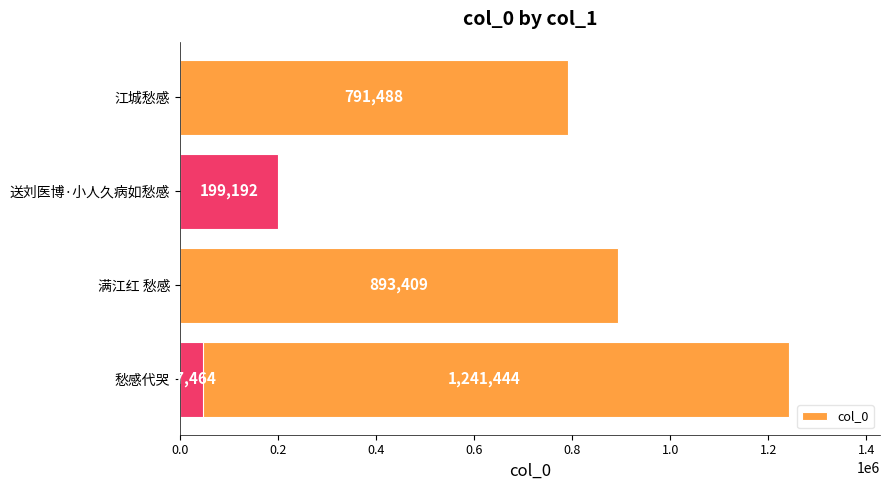

Count the number of data series in this chart.

1